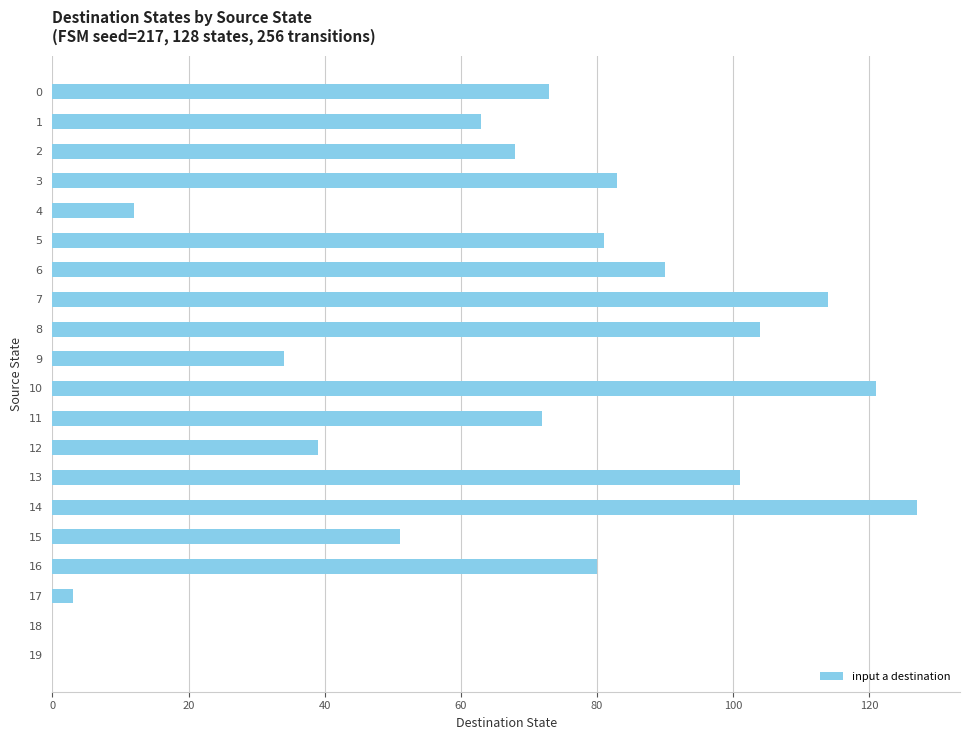

Which has a higher value, 7 or 8?

7